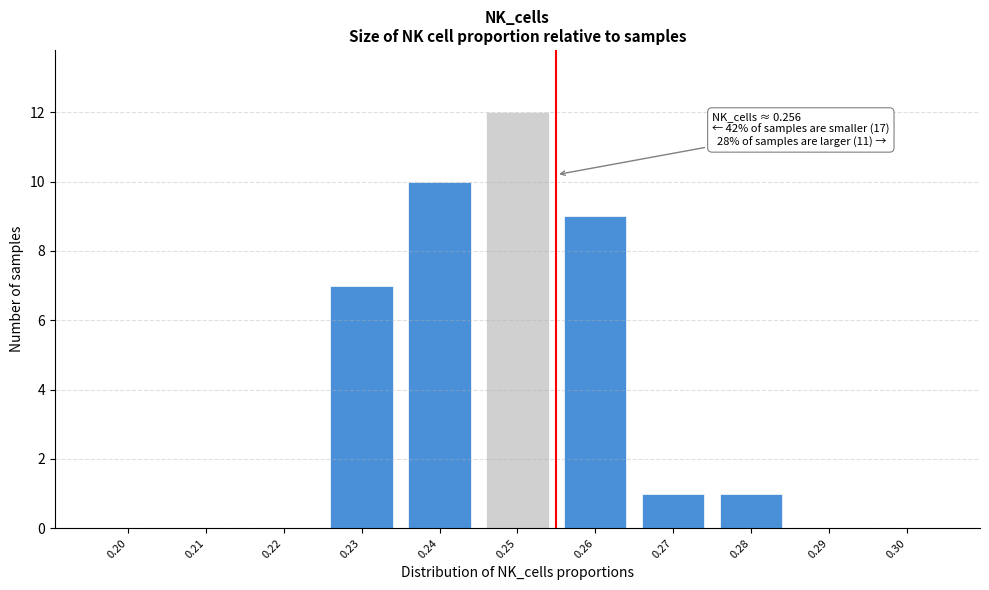

Reading left to right, what are all the values shown in this chart?

0.20=0	0.21=0	0.22=0	0.23=7	0.24=10	0.25=12	0.26=9	0.27=1	0.28=1	0.29=0	0.30=0